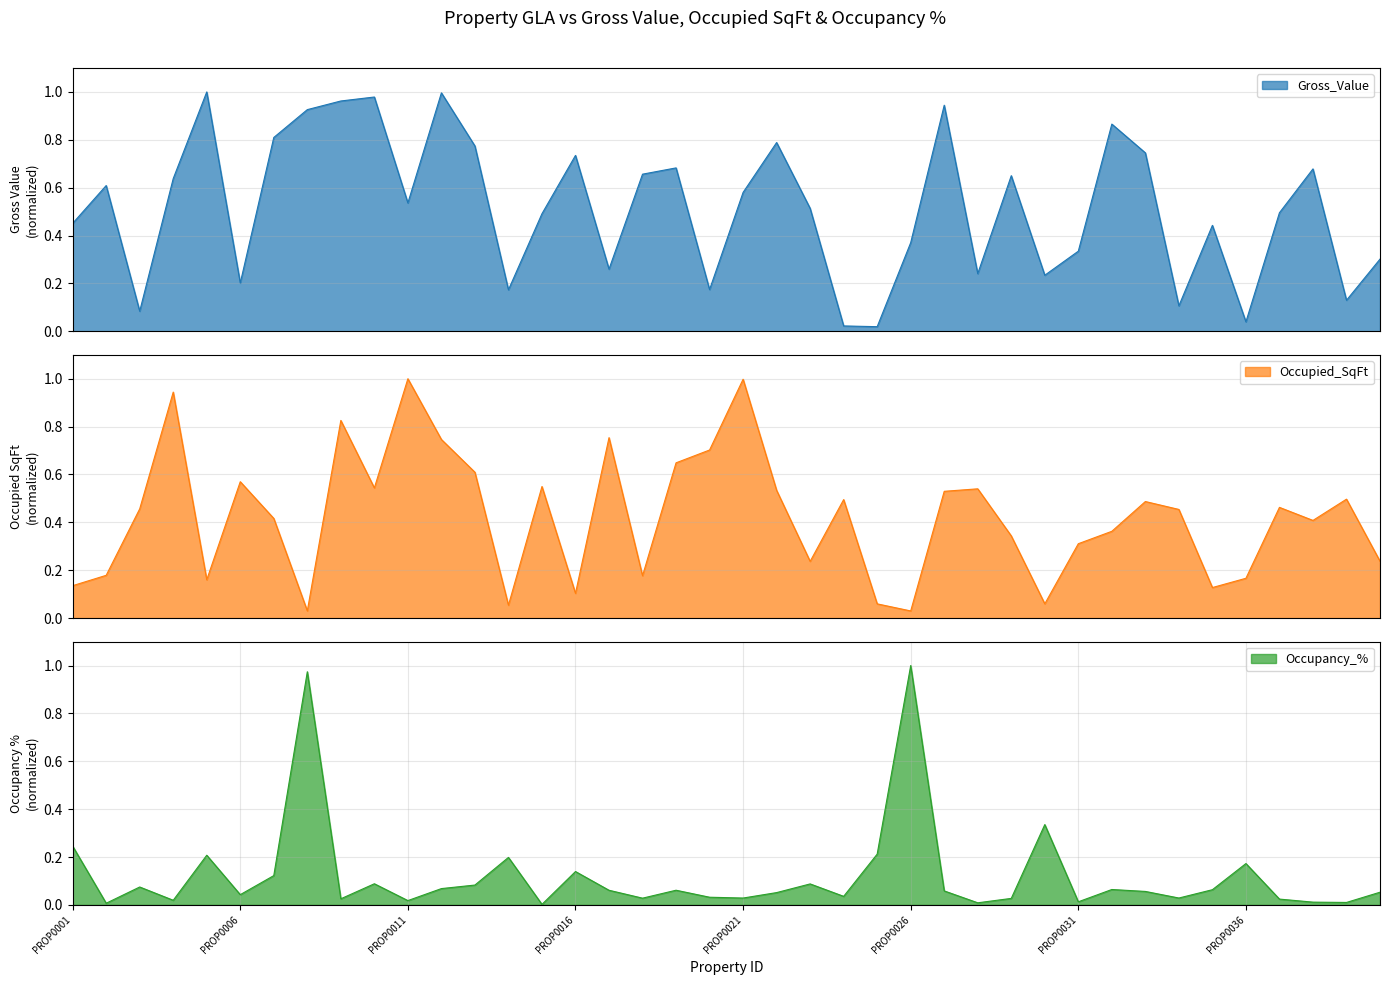

Rank the series at PROP0003 from highest to lowest value.

Occupied_SqFt, Gross_Value, Occupancy_%